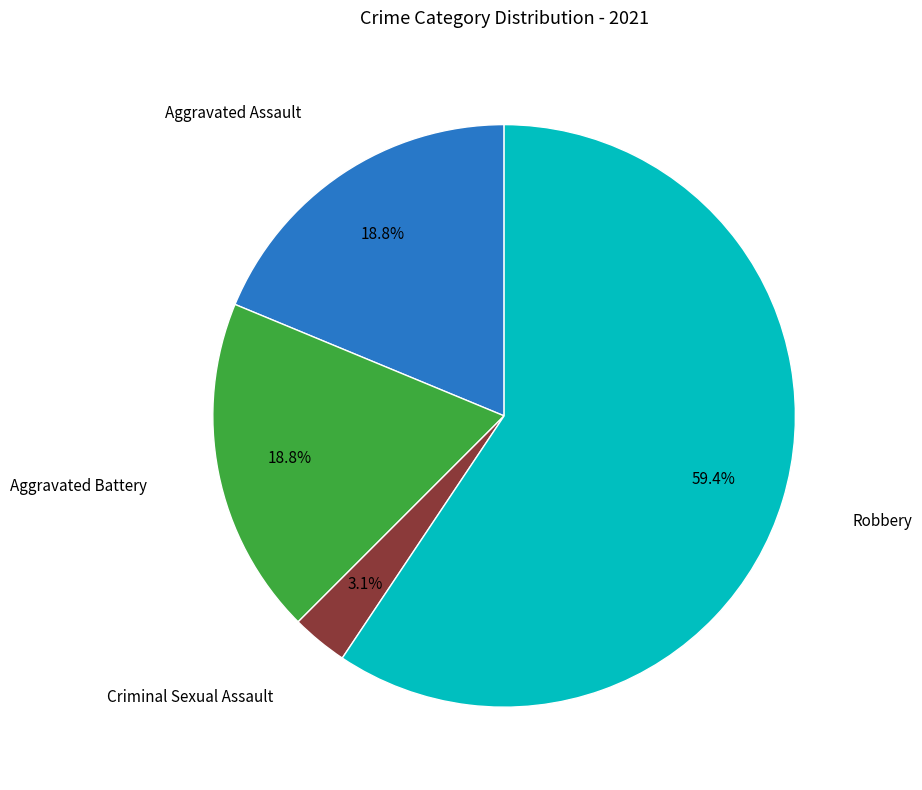

What is the ratio of the value at Aggravated Battery to the value at Robbery?

0.3